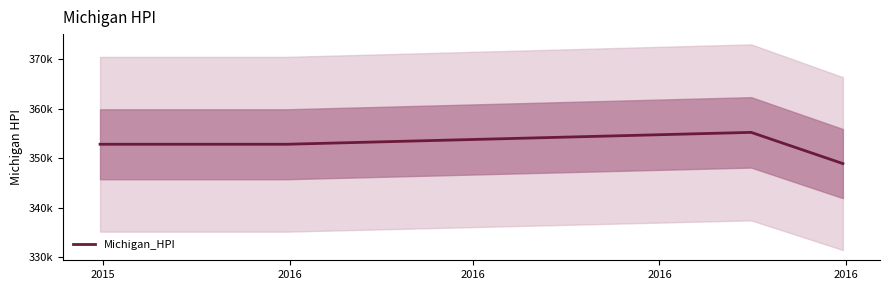

How many categories are shown in the chart?

4